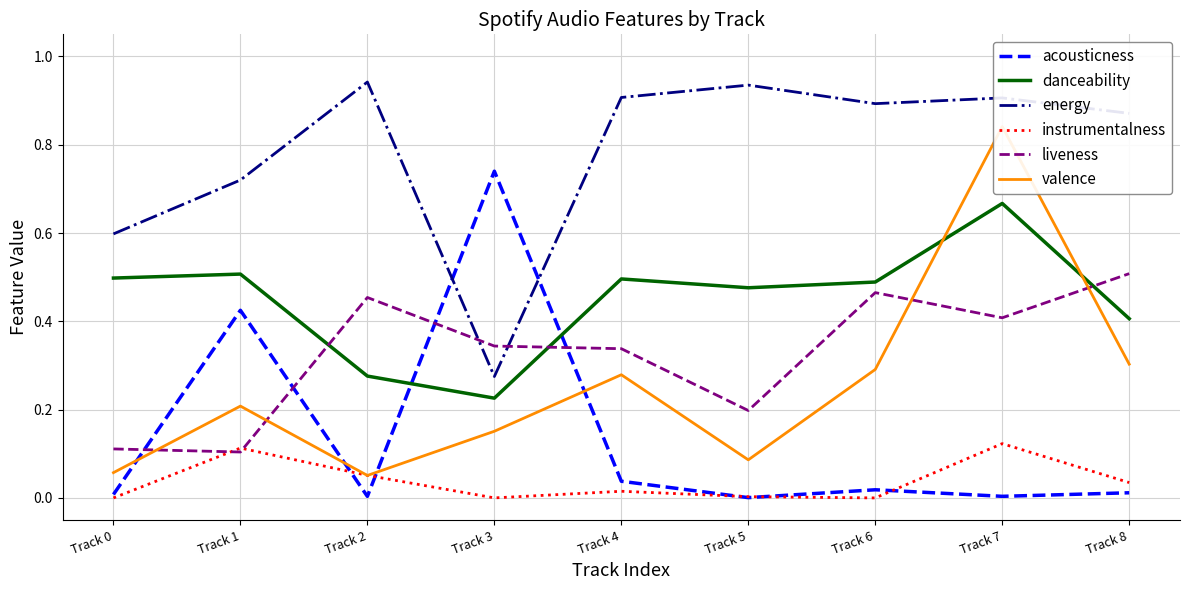

List the labels in order of valence value, largest first.

Track 7, Track 8, Track 6, Track 4, Track 1, Track 3, Track 5, Track 0, Track 2